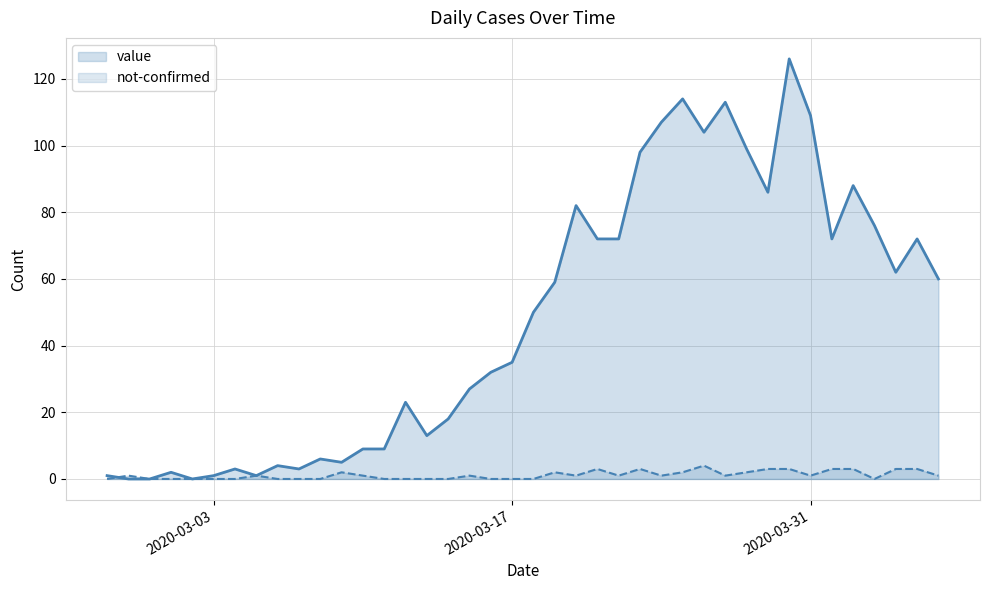

What is the value of the value point at the 17th from the left?

18